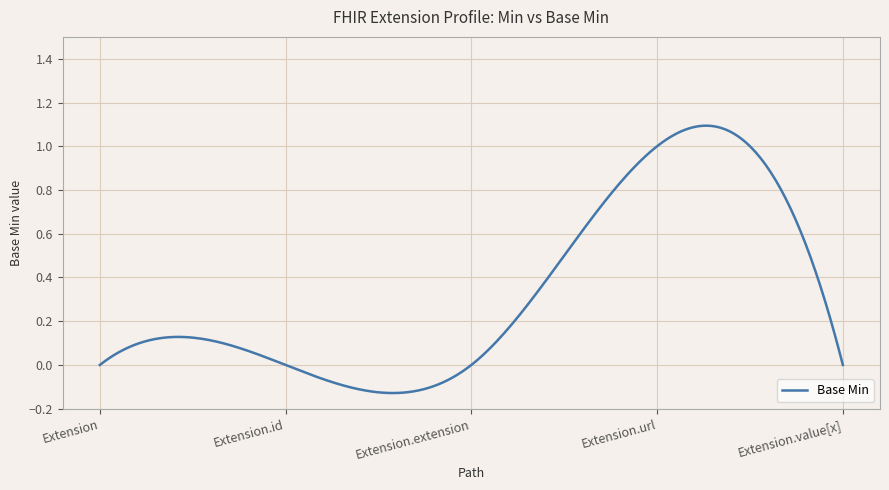

What is the difference between the maximum and minimum values?

1.2